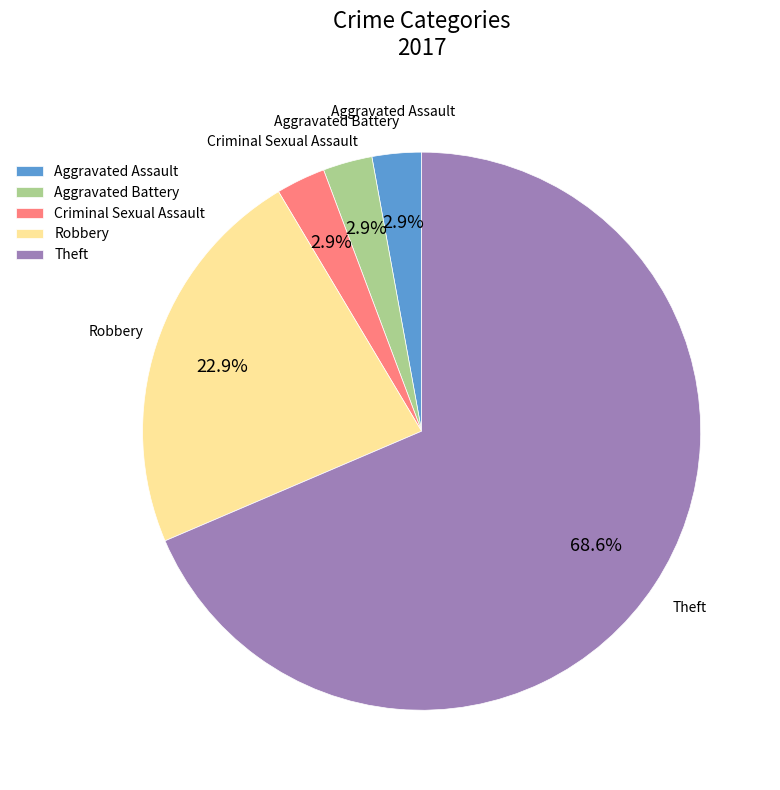

How much of the chart is everything except Aggravated Assault?

97.1%